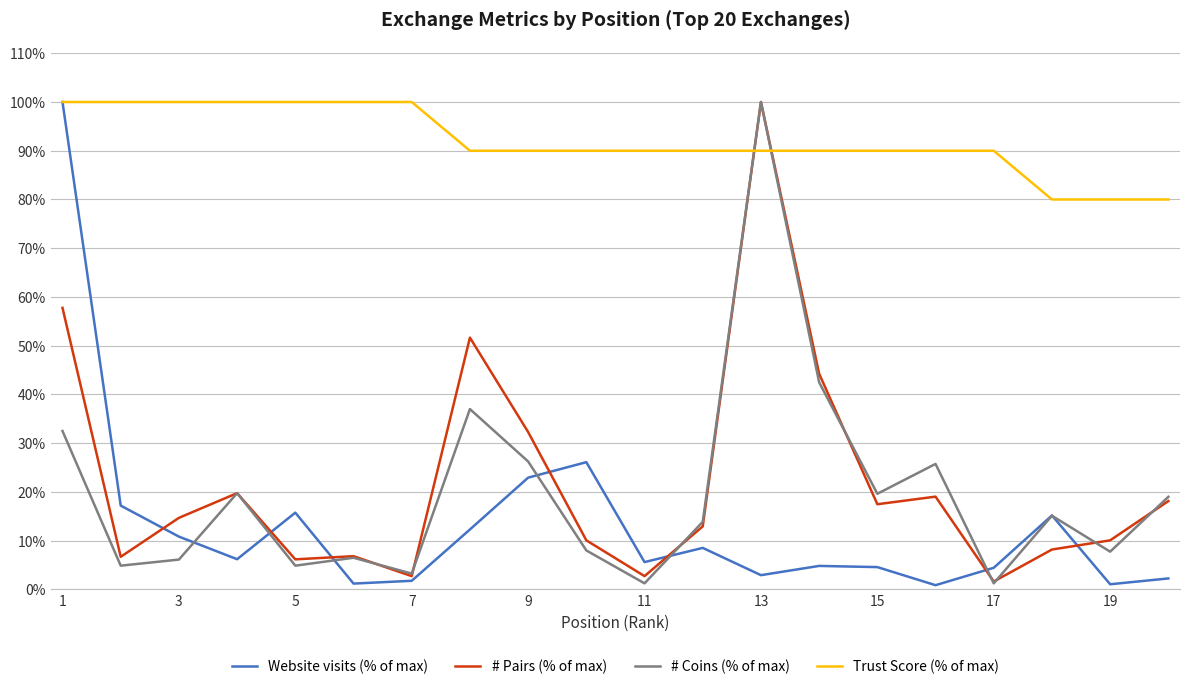

Which series has the largest total across all categories?

Trust Score (% of max)